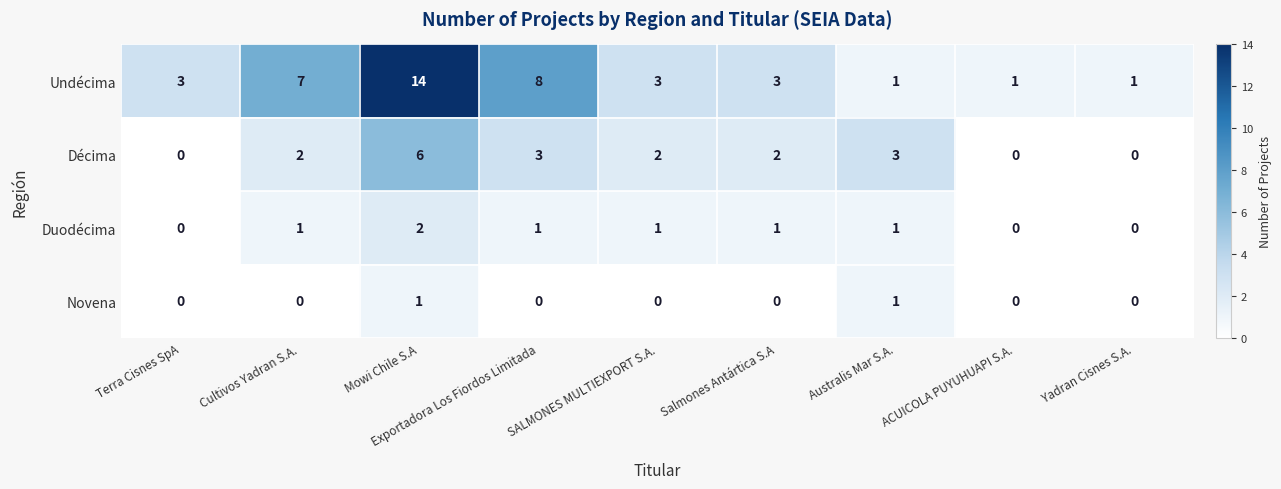

What is the total value across all series at Australis Mar S.A.?

6